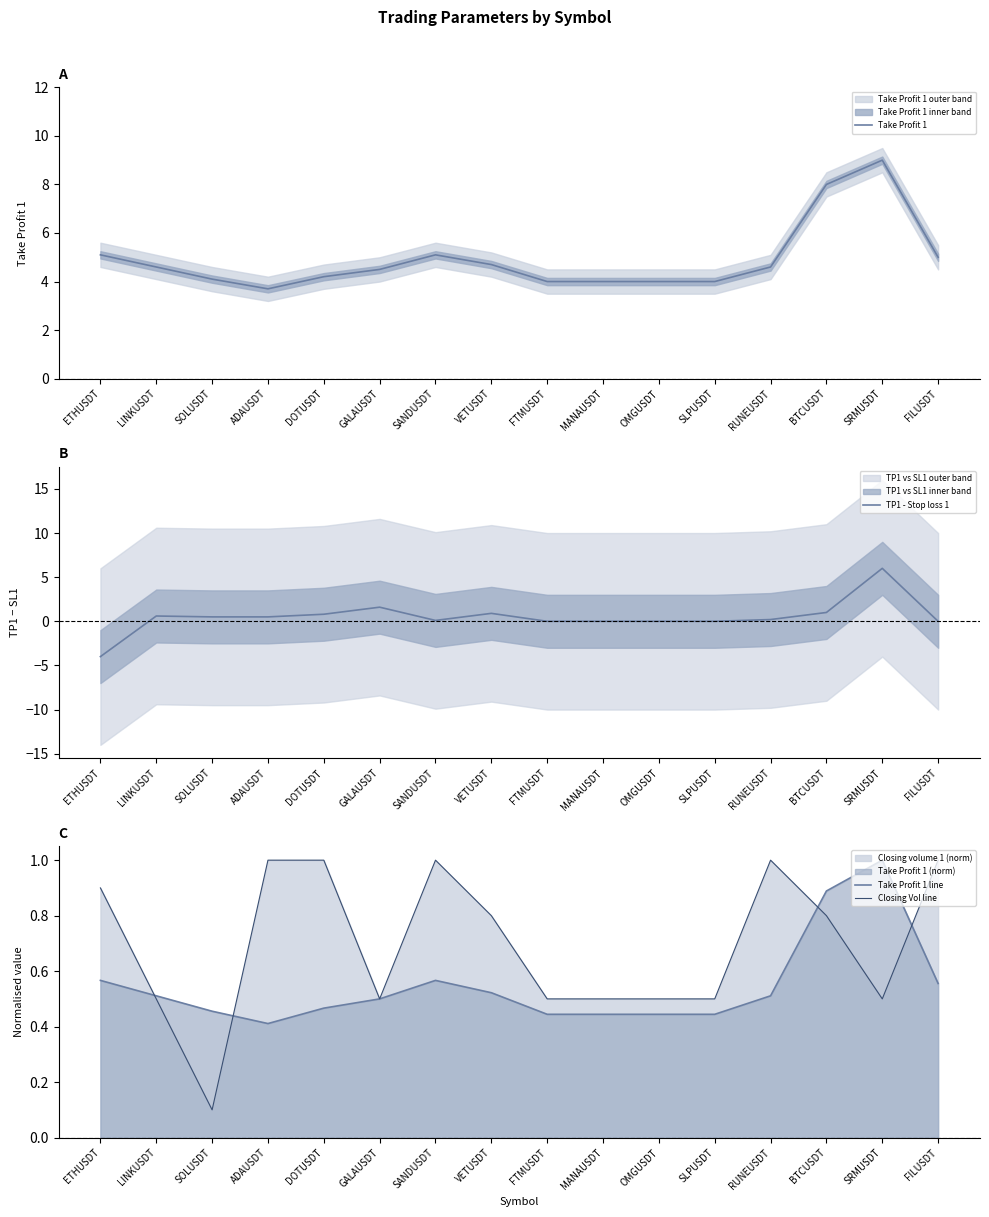

At which label does Take Profit 1 line reach its peak?

SRMUSDT